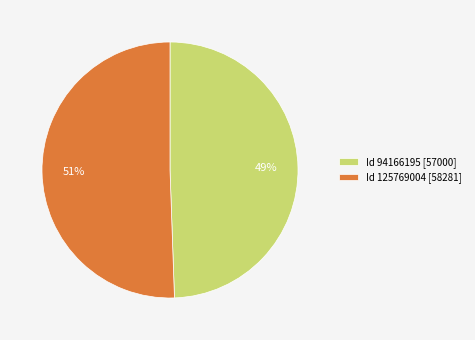

Does any single category account for the majority?

Yes